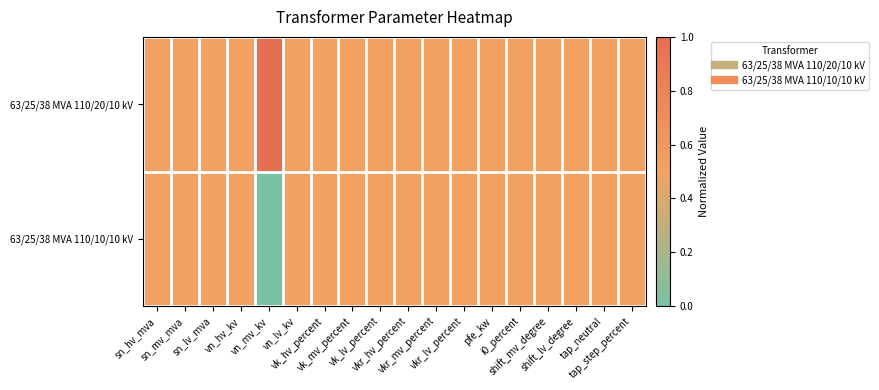

List the series in order of their overall mean, lowest first.

63/25/38 MVA 110/10/10 kV, 63/25/38 MVA 110/20/10 kV